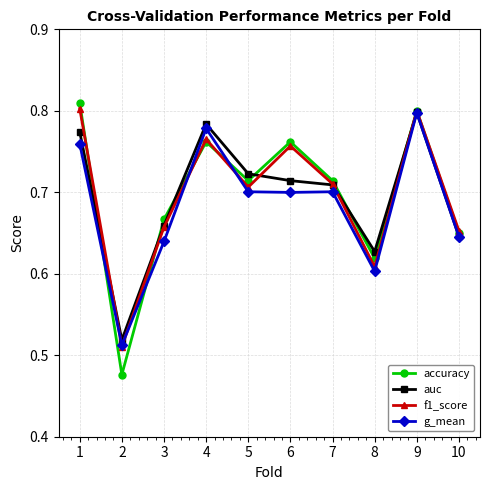

Where is the first local maximum for accuracy?

4